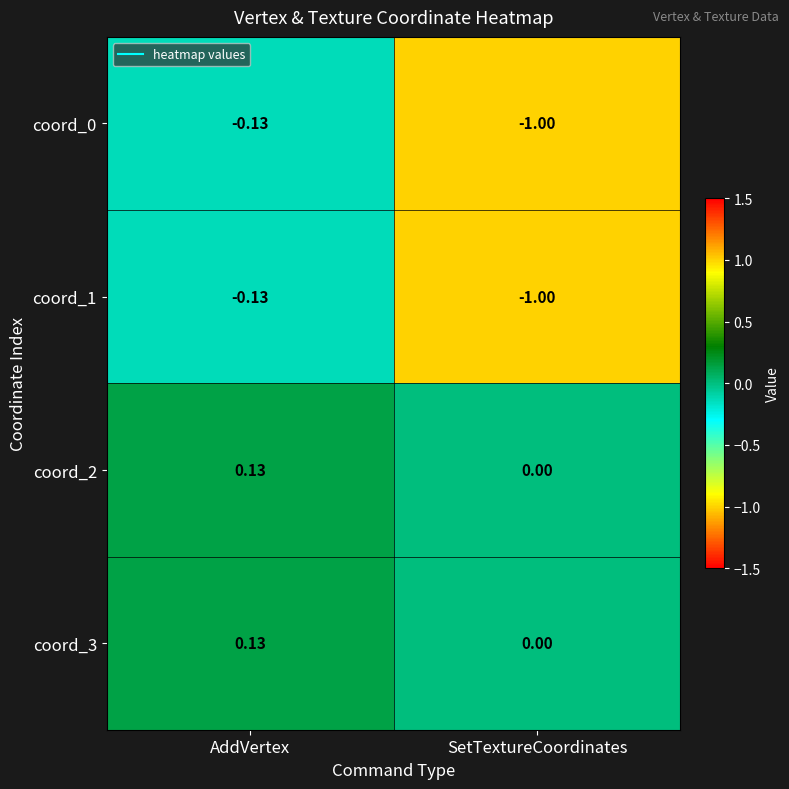

Where is coord_1 nearest to the value 0?

AddVertex